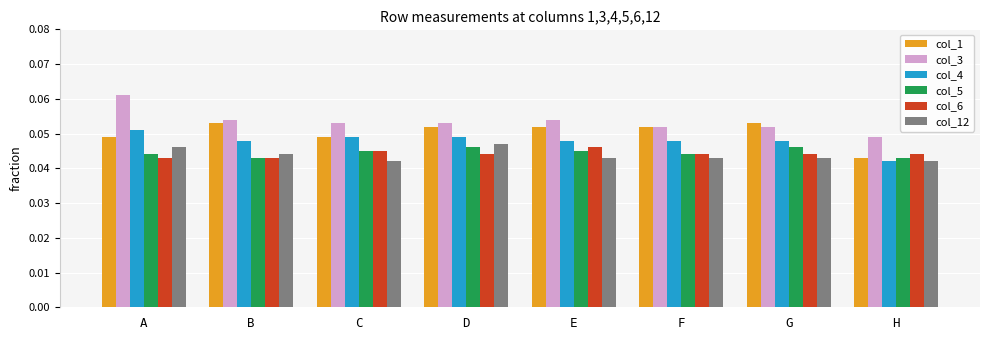

How many col_3 values are between 0 and 1?

8